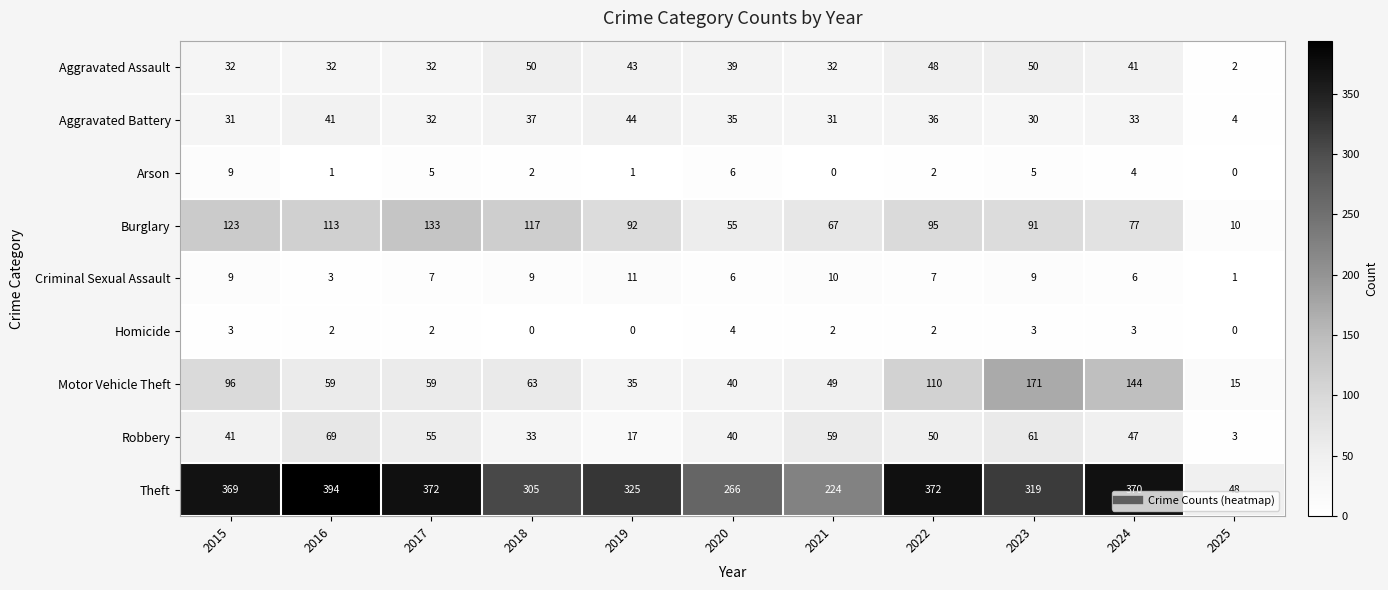

Which category has the highest value across all series?

2016